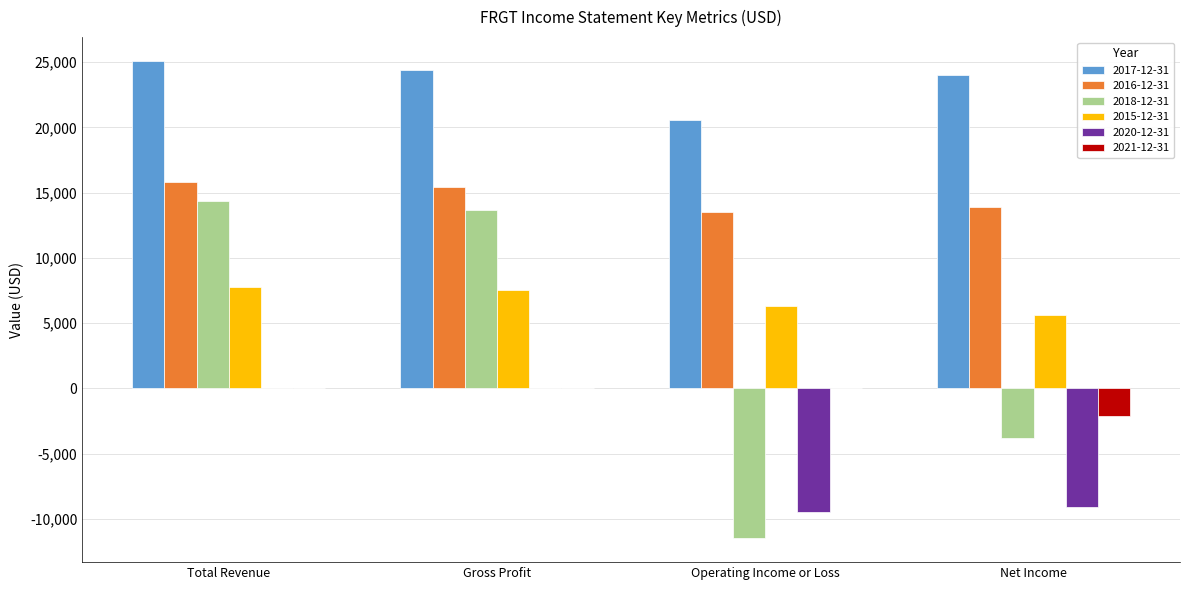

What is the sum of the 2021-12-31 values at Operating Income or Loss and Net Income?

-2100